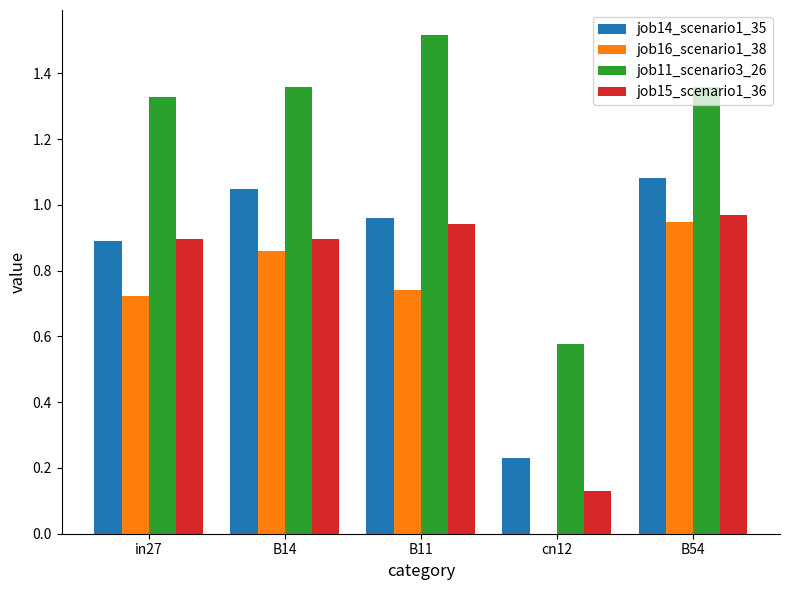

Which category has the highest value across all series?

B11